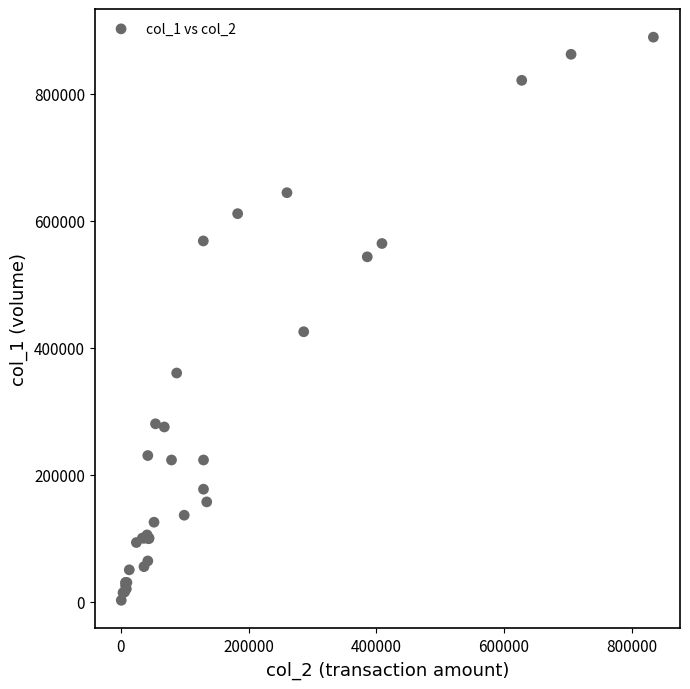

What Y value in the scatter plot is closest to 445500?

425000